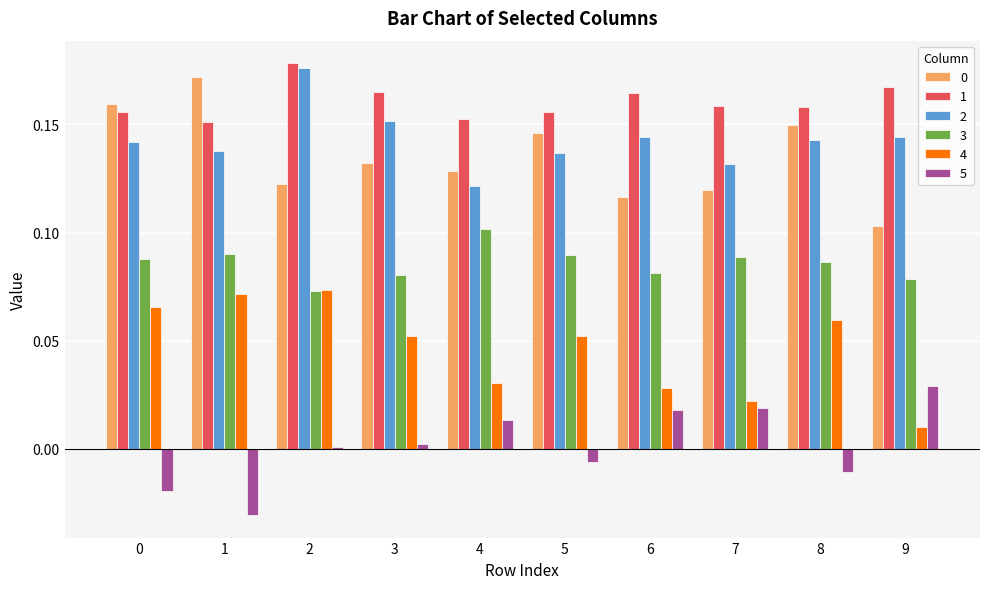

What is the sum of all 4 values?

0.5